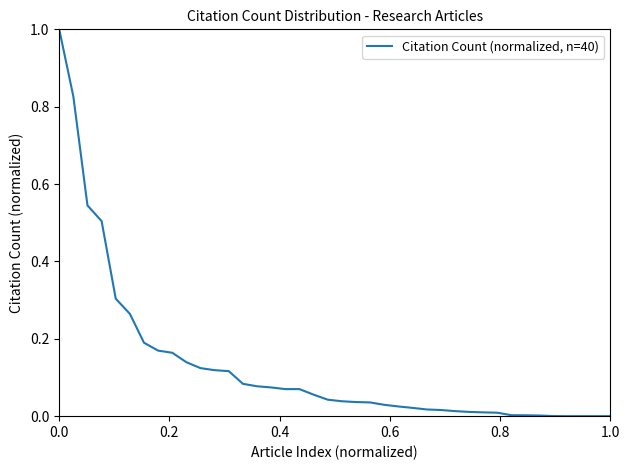

What is the greatest value displayed?

1.0